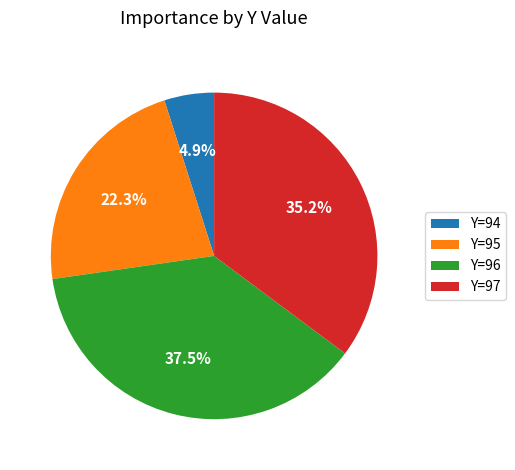

Is Y=97 the majority of the pie?

No